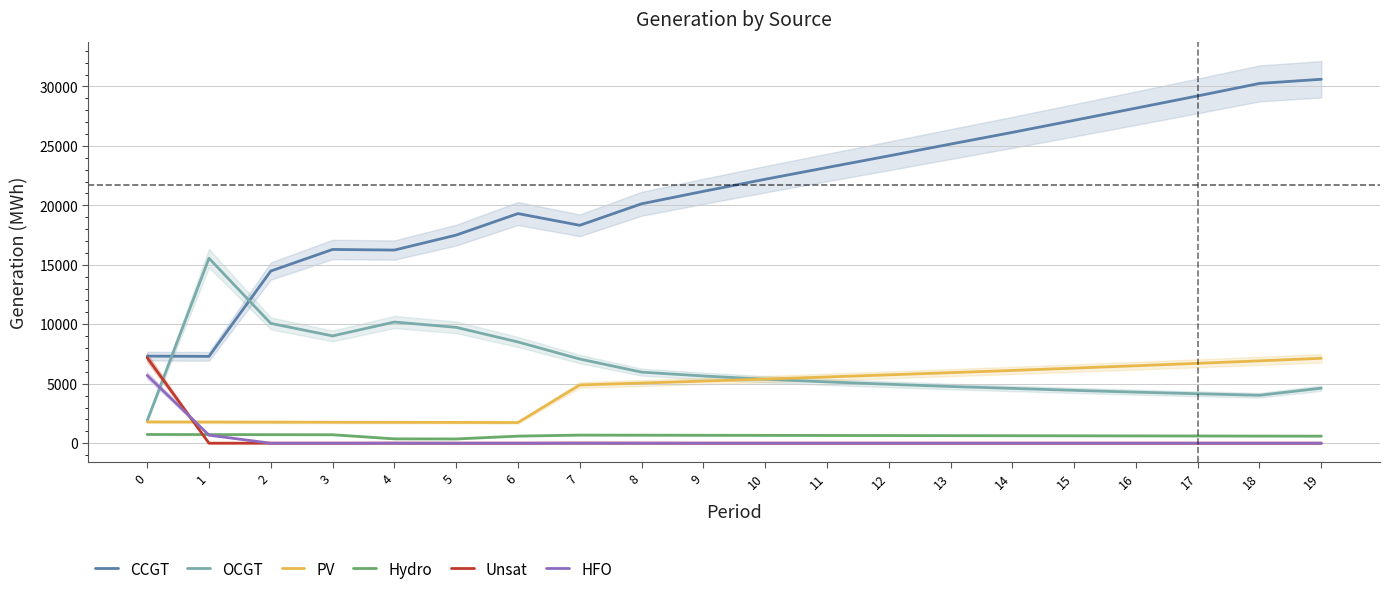

What is the value of the OCGT point at the 18th from the left?

4158